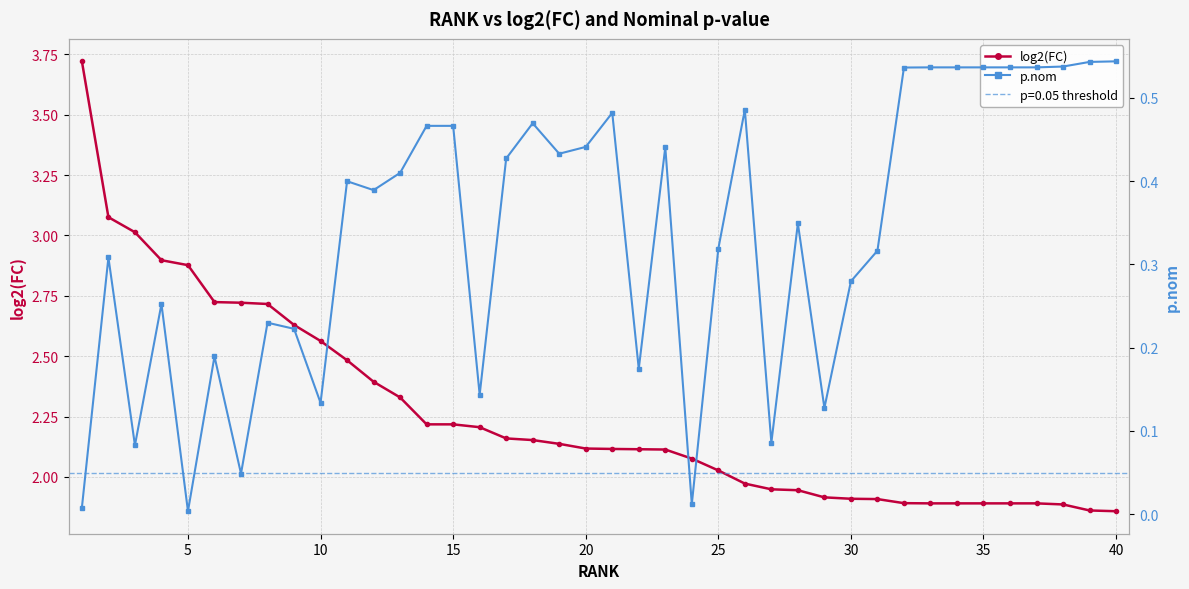

Which series has the widest spread of values?

log2(FC)